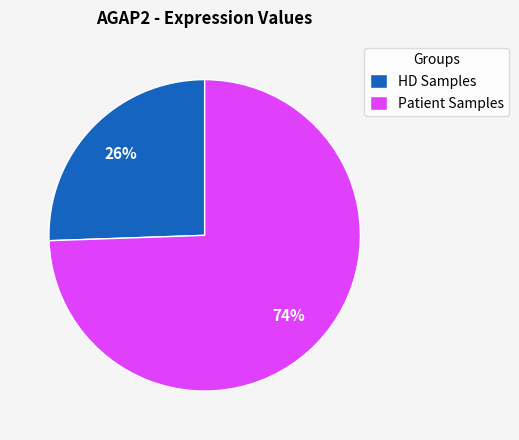

Which has a higher value, HD Samples or Patient Samples?

Patient Samples